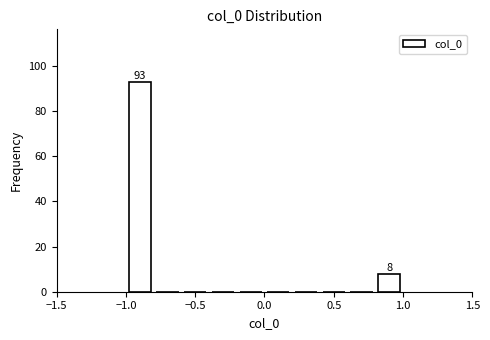

Over which range of the x-axis is the bar tallest?

-1.0 to -0.8